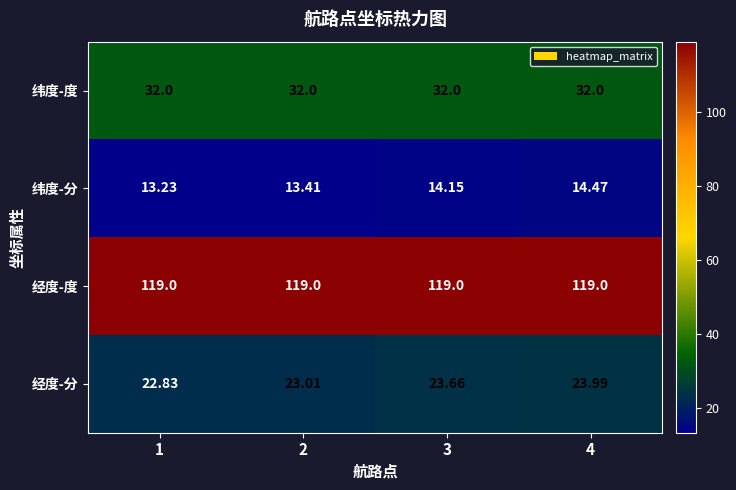

Is the value of 经度-度 at 4 greater than the value of 经度-分 at 4?

Yes